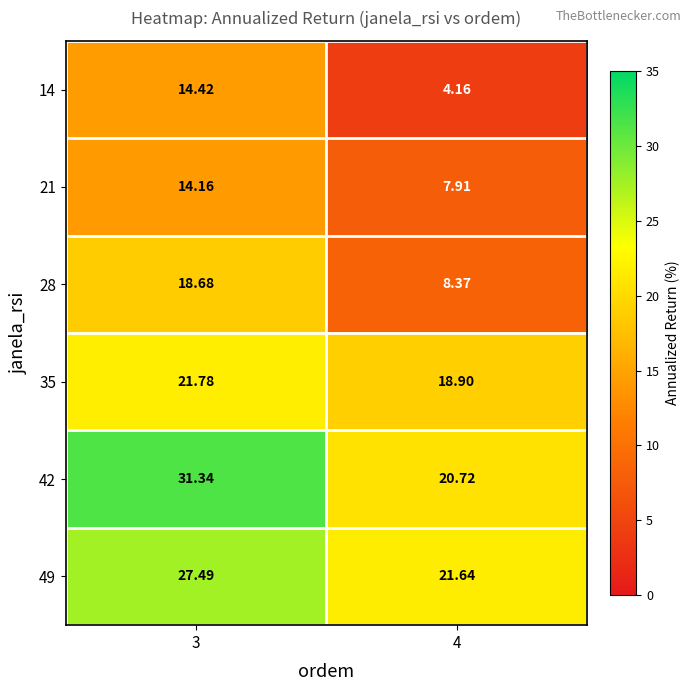

How many series are shown in this chart?

6